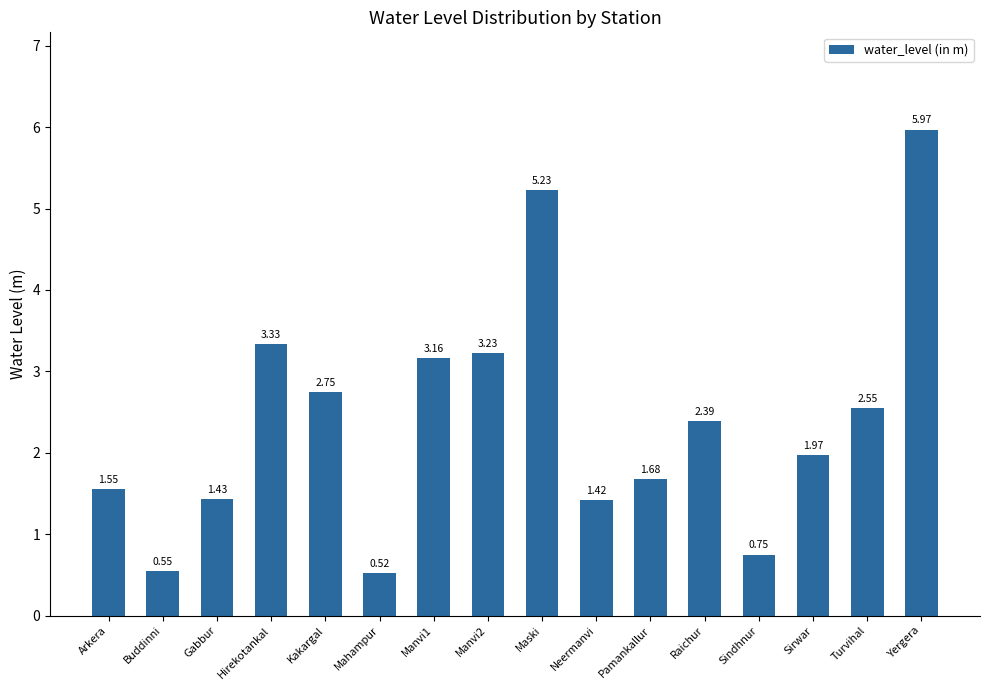

What position from the right is Gabbur?

14